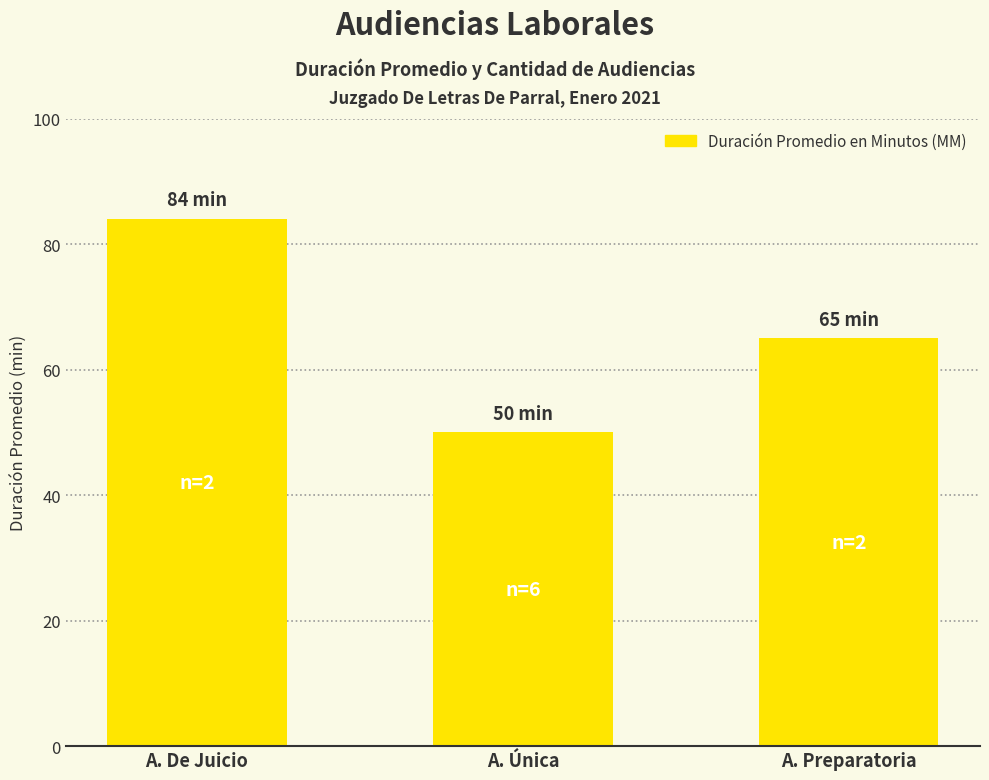

At which label does the data first exceed 65?

A. De Juicio